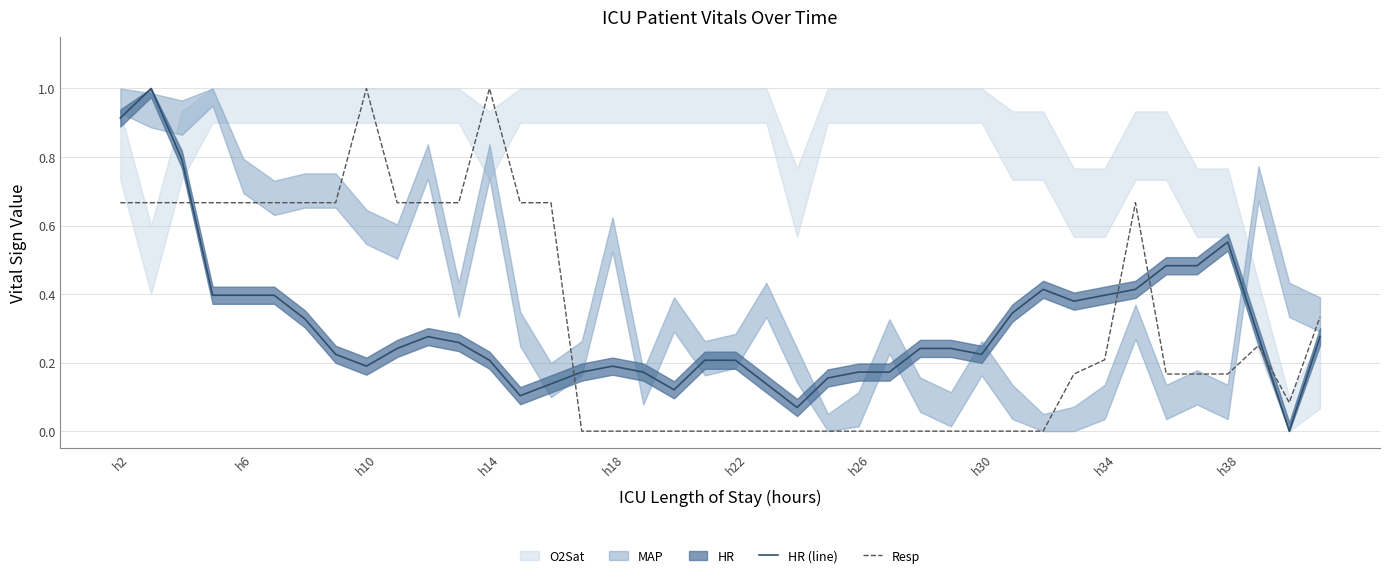

After their last crossing, which series has the higher values: Resp or HR (line)?

Resp